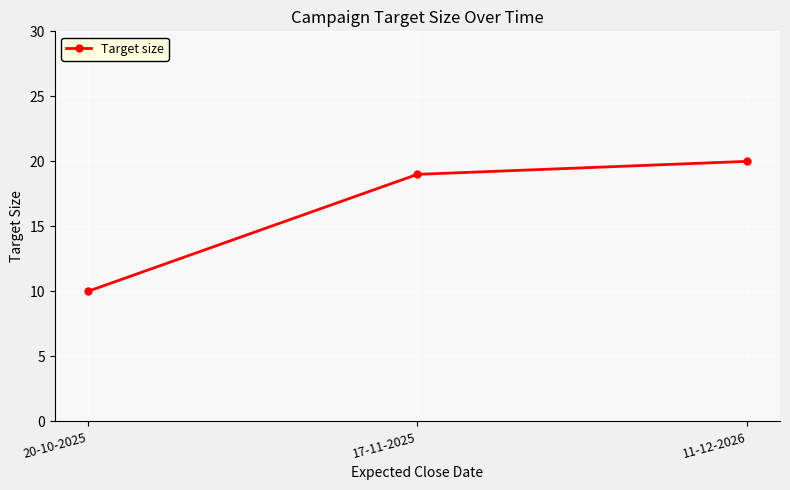

Rank the categories by value from highest to lowest.

11-12-2026, 17-11-2025, 20-10-2025